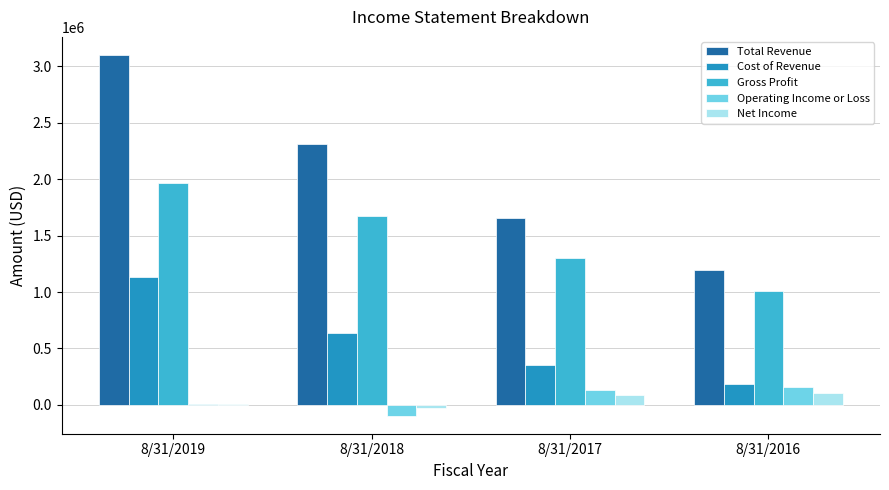

At which label does Gross Profit reach its peak?

8/31/2019